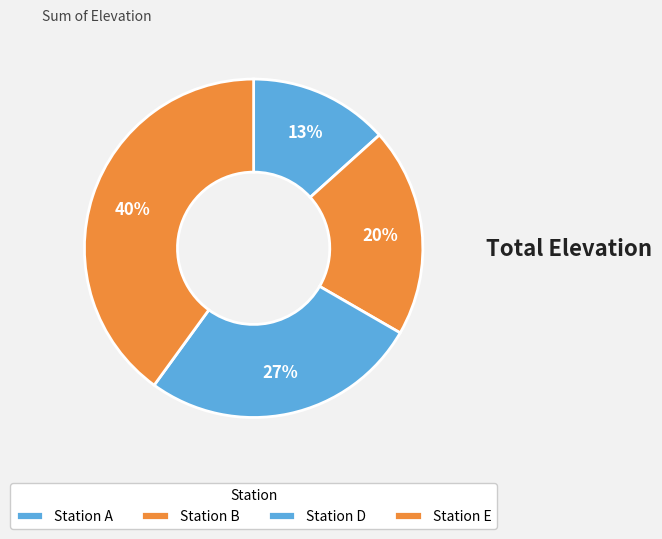

To the nearest percent, what is the average slice percentage?

25%